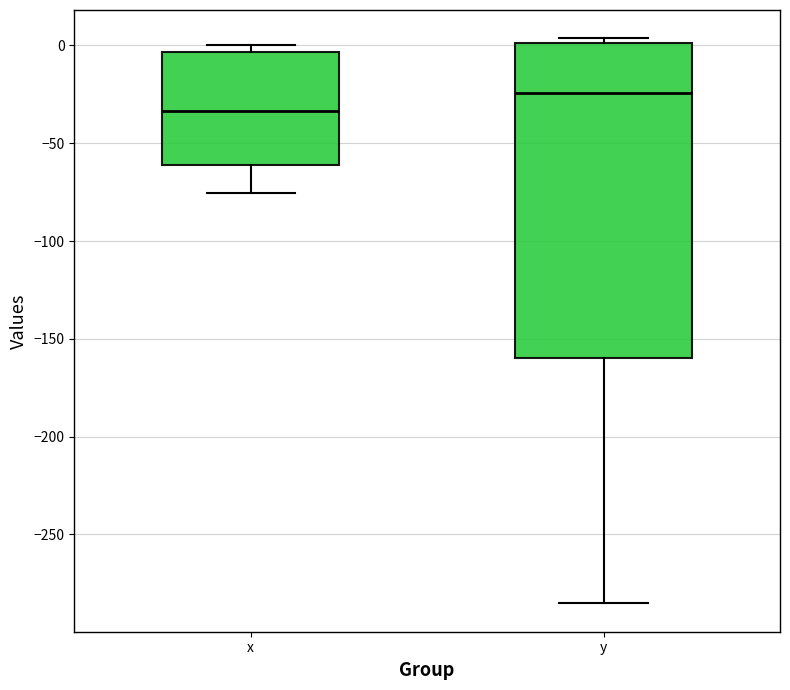

Reading left to right, transcribe this box plot: for each box, give where its median line is, the range the box spans, and where its two whiskers end, as read against the y-axis. The values are not printed on the chart, so give them approximately, as read against the axis.

x: median -35, box -60 to -5, whiskers -75 to 0
y: median -25, box -160 to 0, whiskers -285 to 5